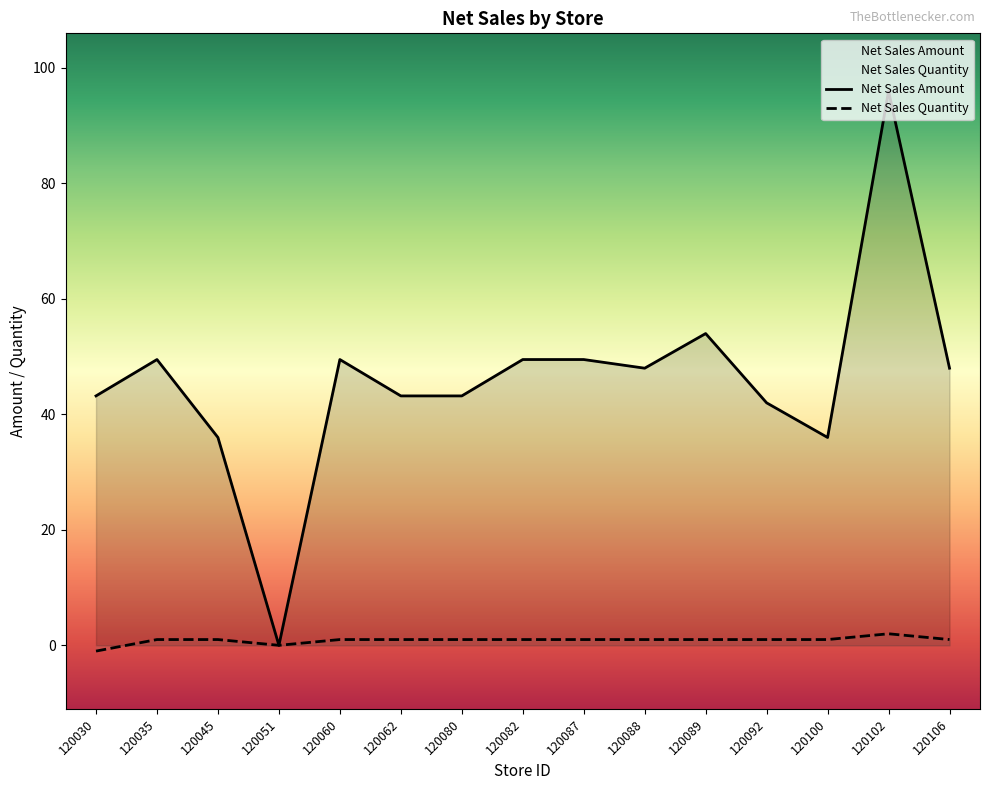

True or false: Net Sales Quantity has more than 1 points higher than both neighbors.

False